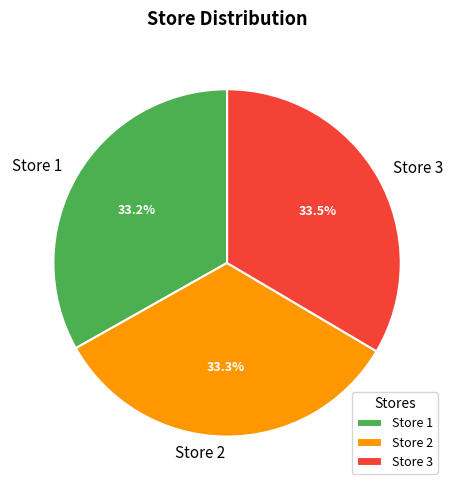

Is there a majority slice in this chart?

No